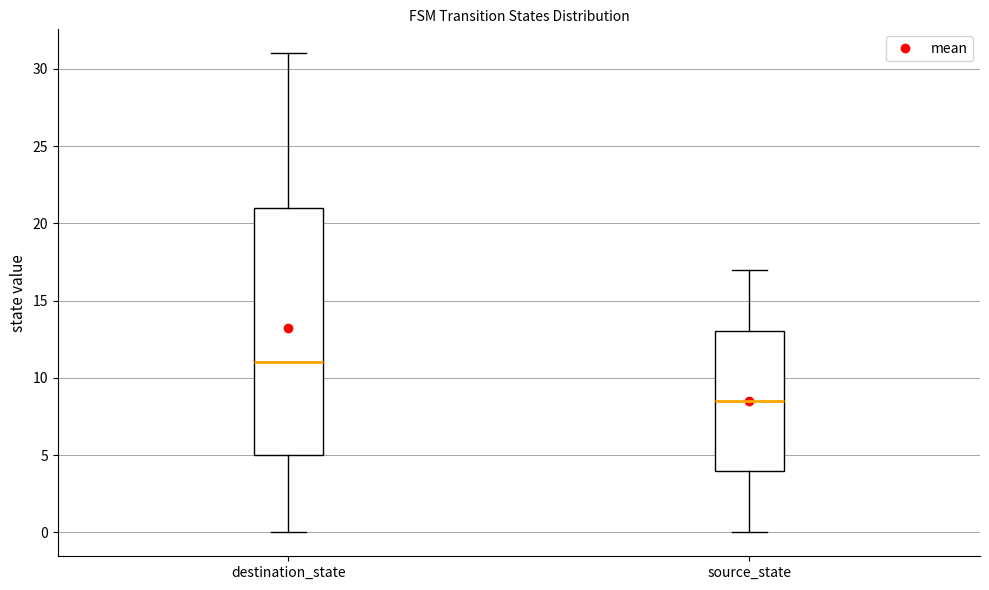

Reading left to right, transcribe this box plot: for each box, give where its median line is, the range the box spans, and where its two whiskers end, as read against the y-axis. The values are not printed on the chart, so give them approximately, as read against the axis.

destination_state: median 11.0, box 5.0 to 21.0, whiskers 0.0 to 31.0
source_state: median 8.5, box 4.0 to 13.0, whiskers 0.0 to 17.0